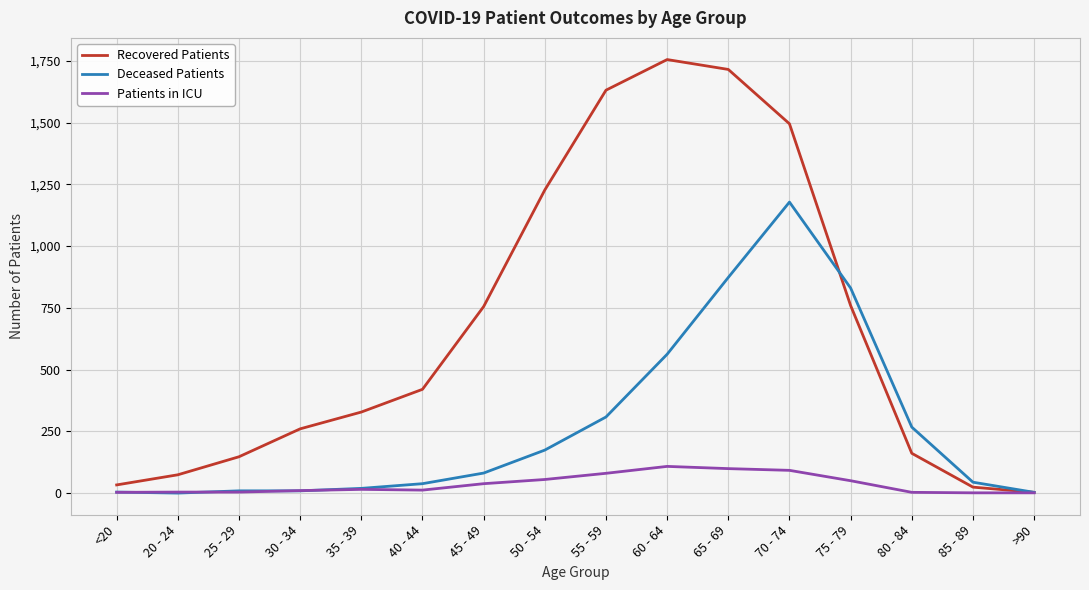

The value of Patients in ICU at 60 - 64 is 108. True or false?

True